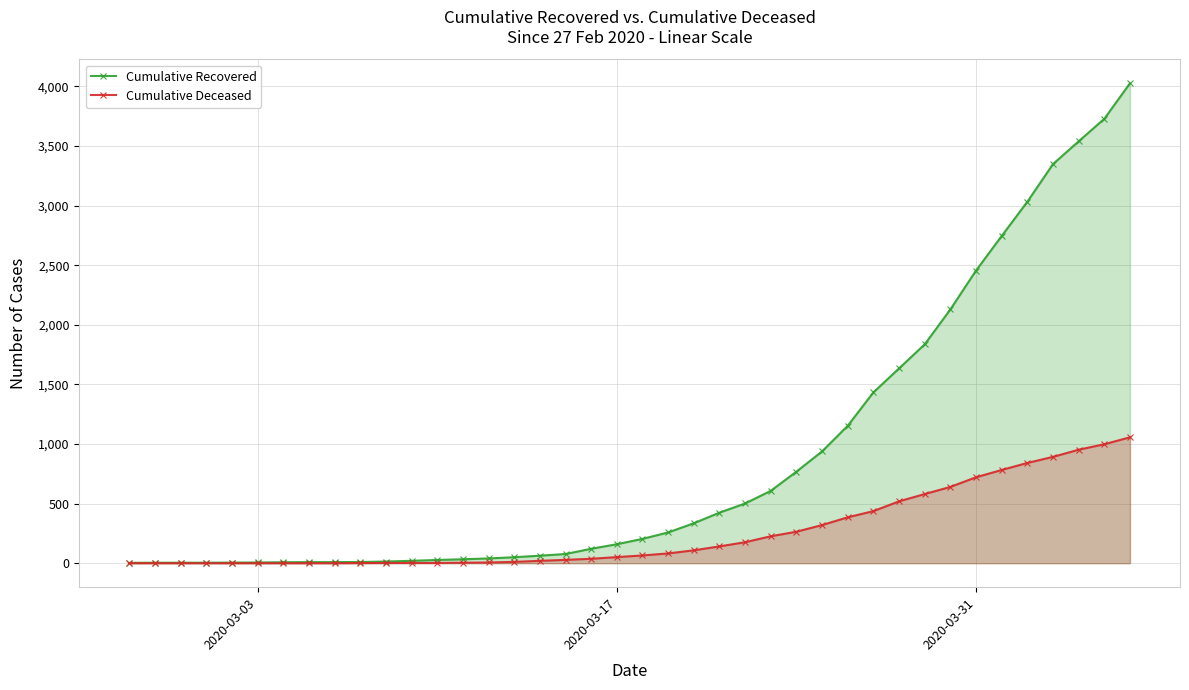

List the series in order of their overall mean, lowest first.

Cumulative Deceased, Cumulative Recovered